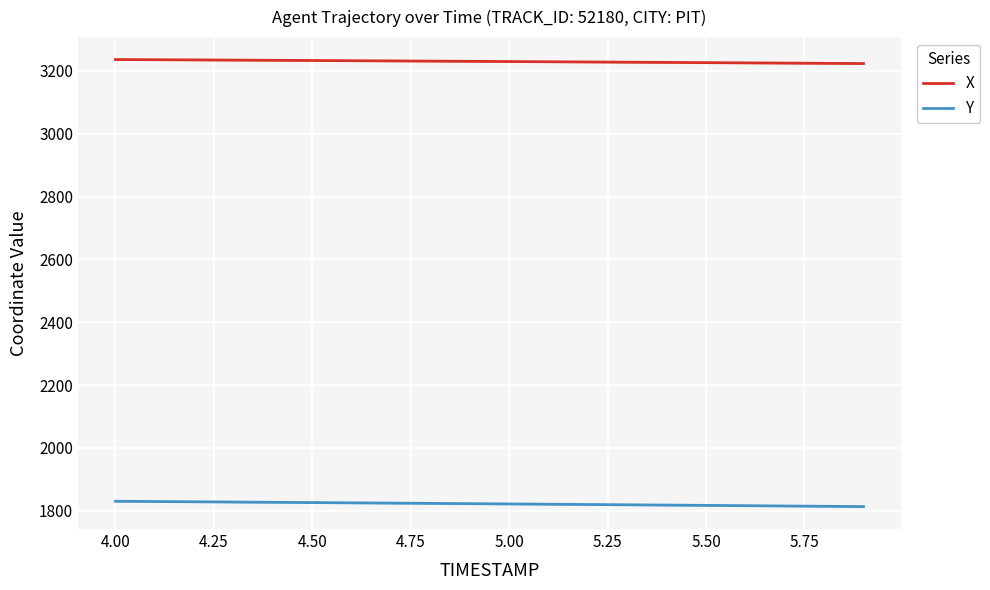

What is the highest value of the X series?

3236.3